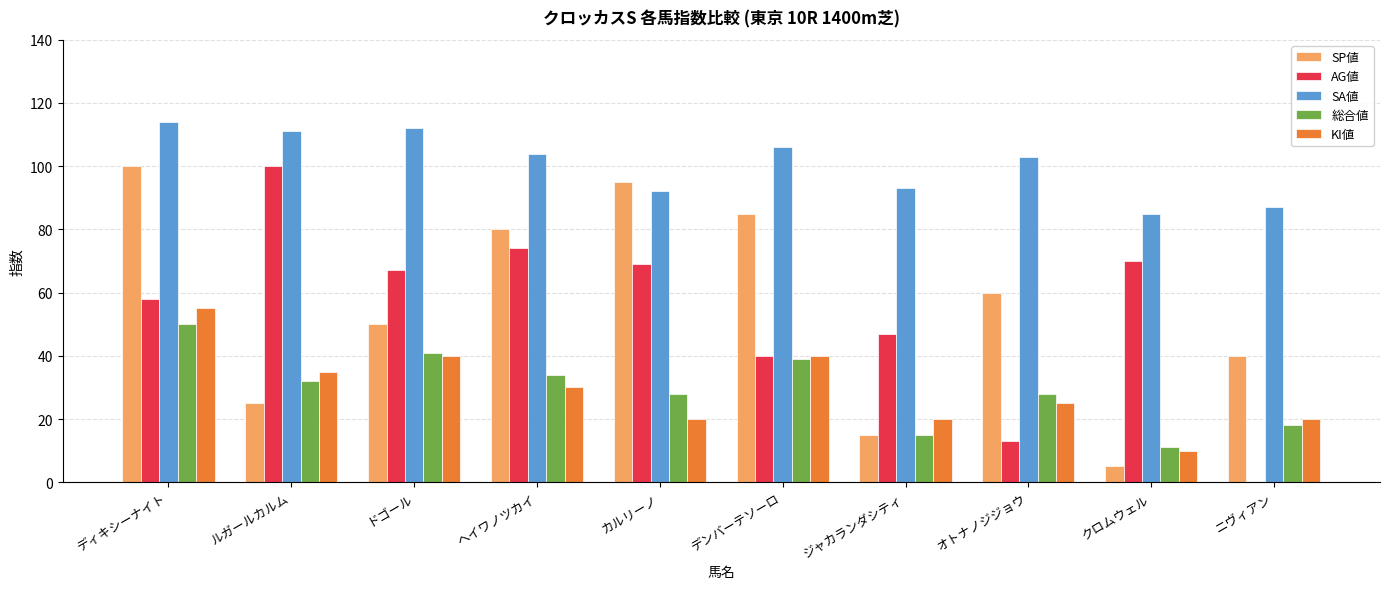

How many groups of bars are there?

10